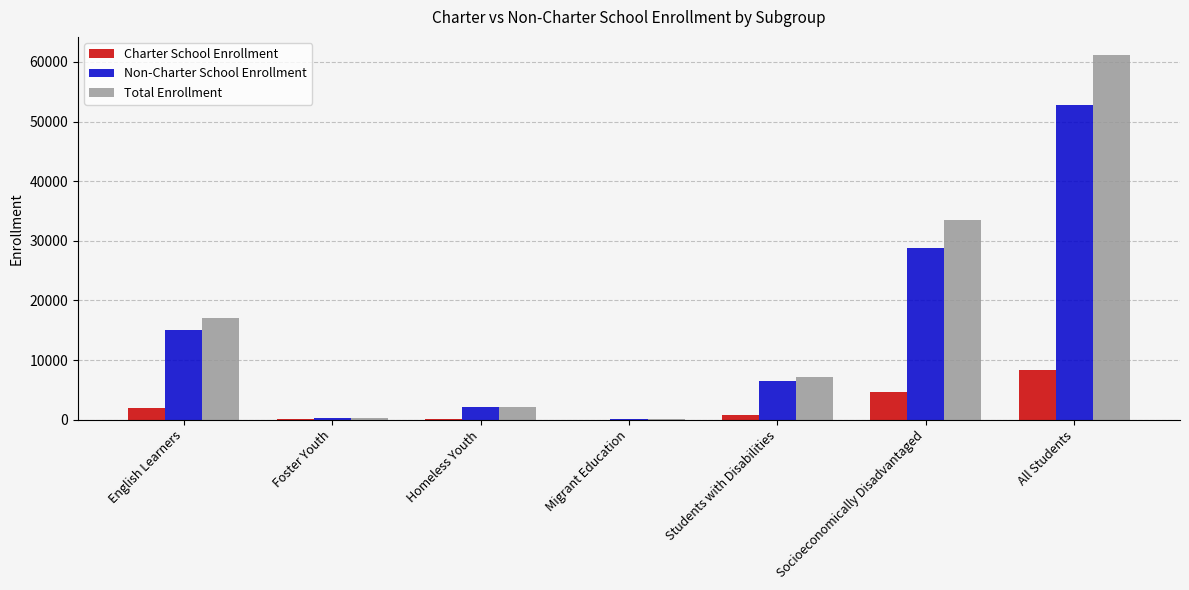

The value of Non-Charter School Enrollment at Homeless Youth is 2088. True or false?

True